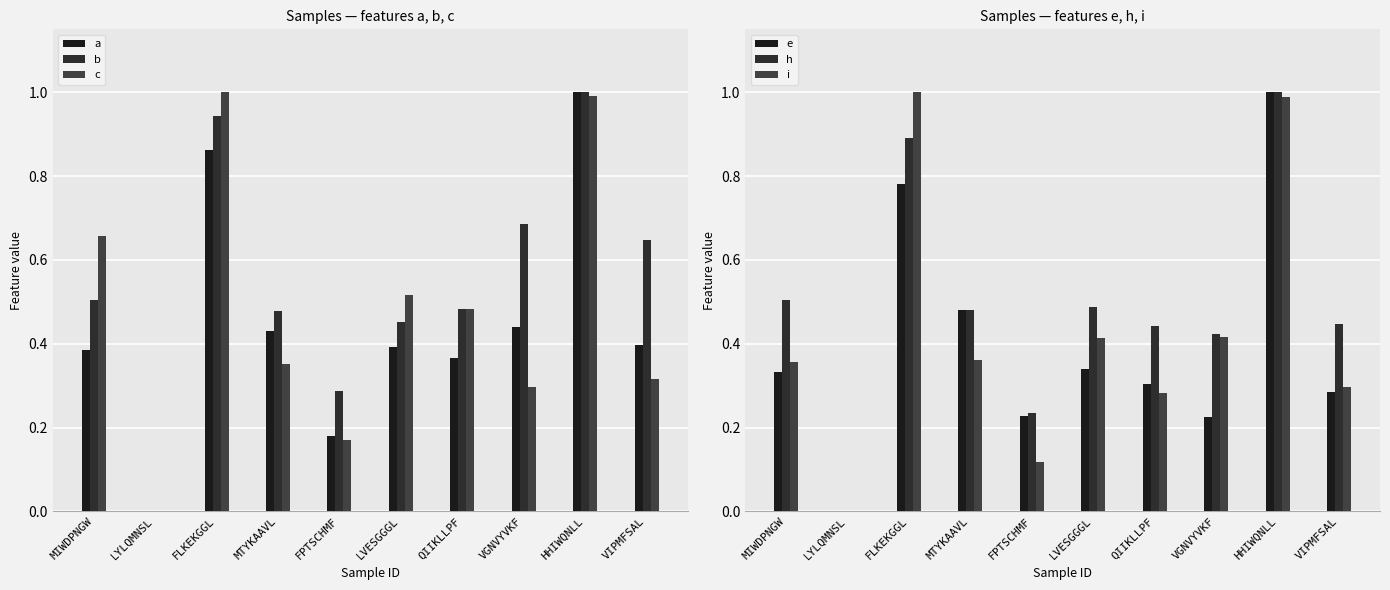

What is the label of the 6th bar from the right?

FPTSCHMF